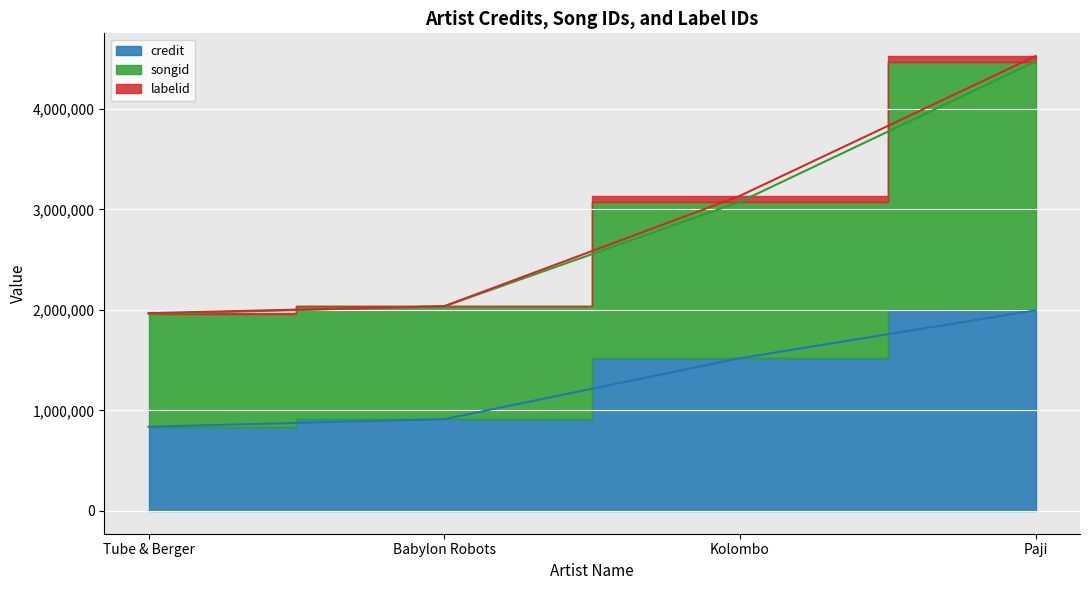

How many values in the songid series are below 3075218?

2